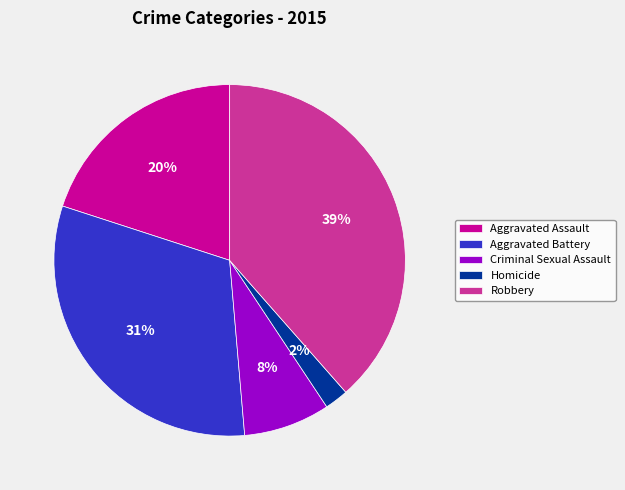

Does Criminal Sexual Assault represent more than half of the total?

No